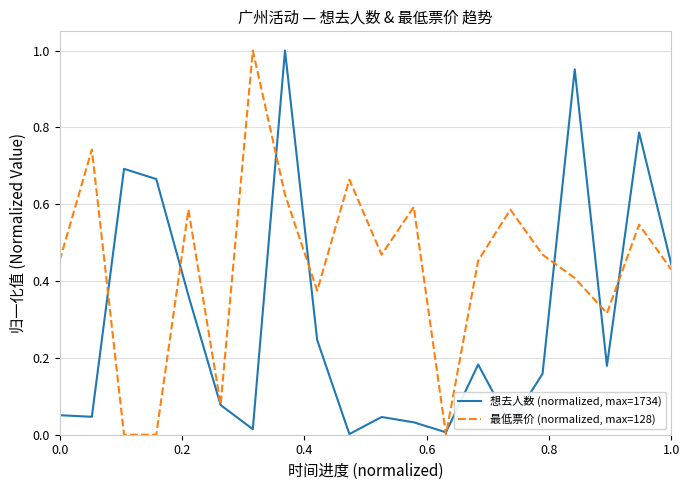

List the series in order of their overall mean, highest first.

最低票价 (normalized, max=128), 想去人数 (normalized, max=1734)